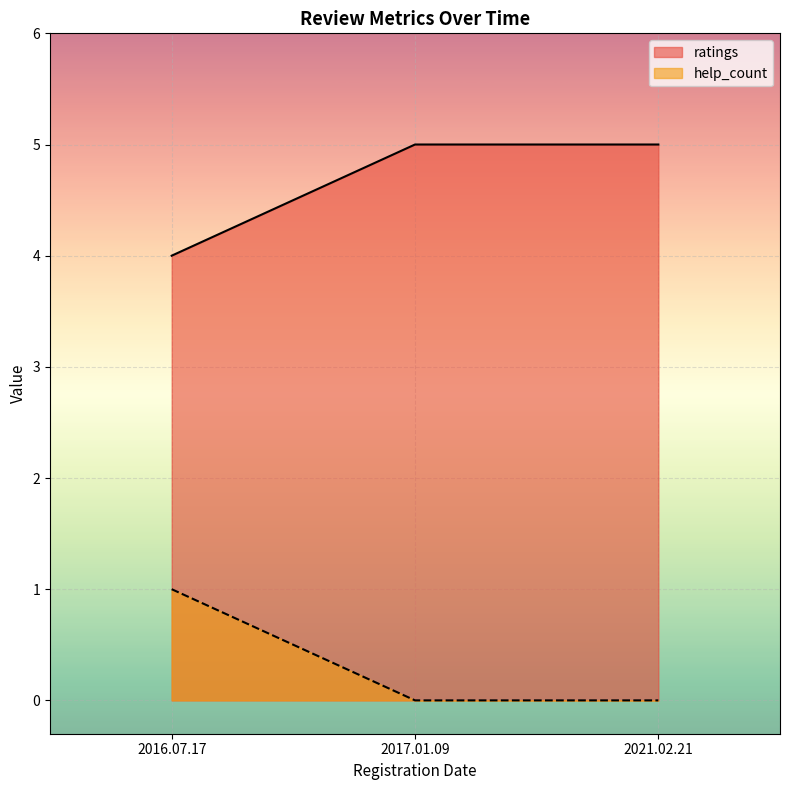

What value does the ratings series have at 2021.02.21?

5